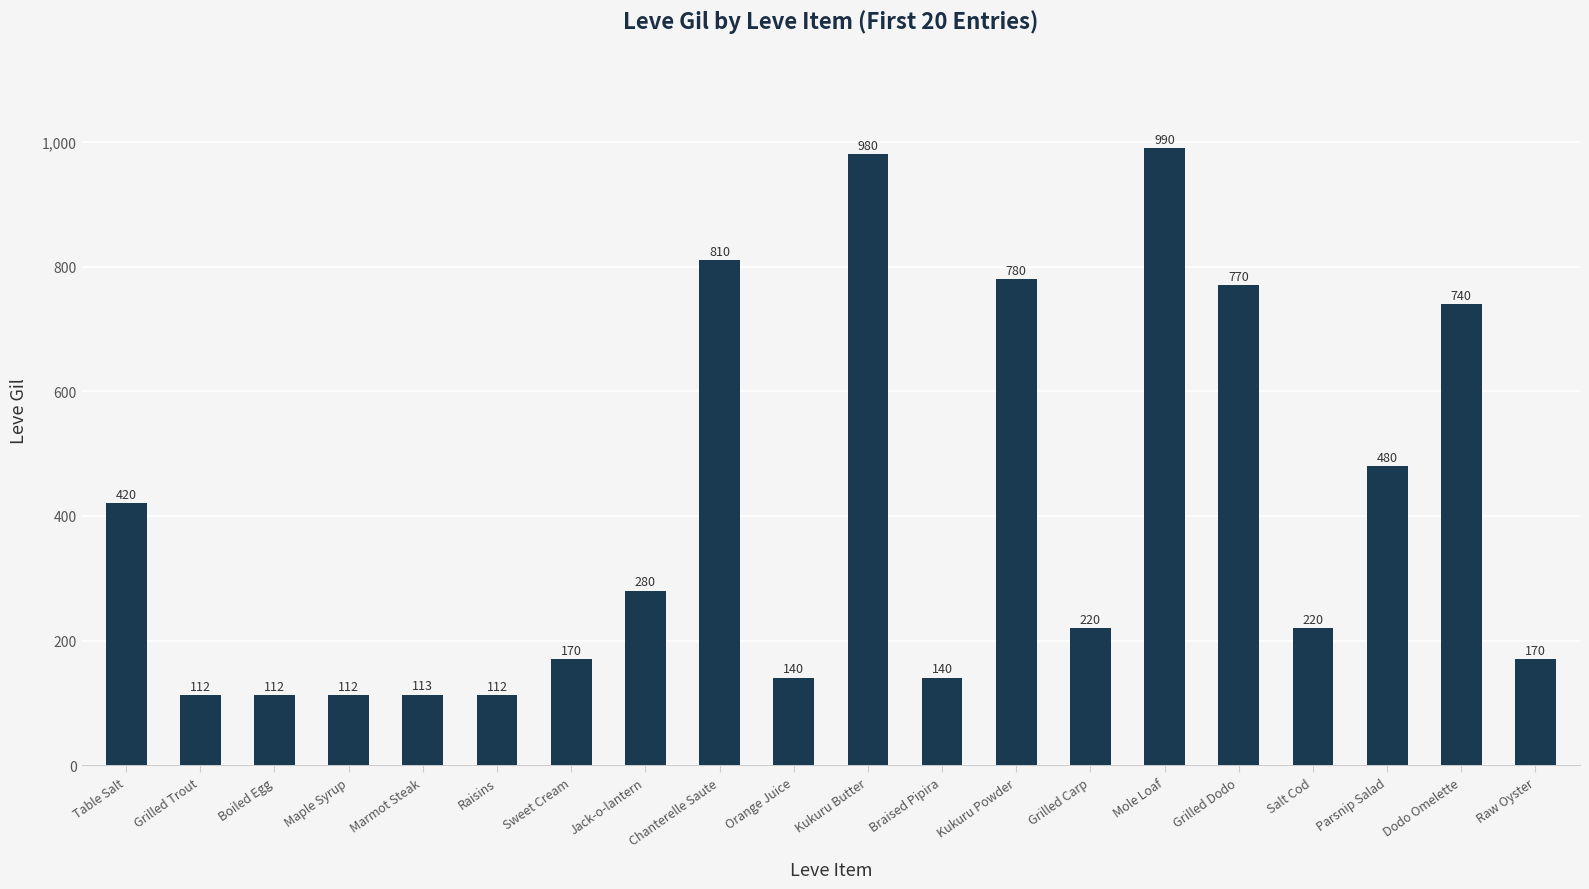

What is the ratio of the value at Jack-o-lantern to the value at Table Salt?

0.7